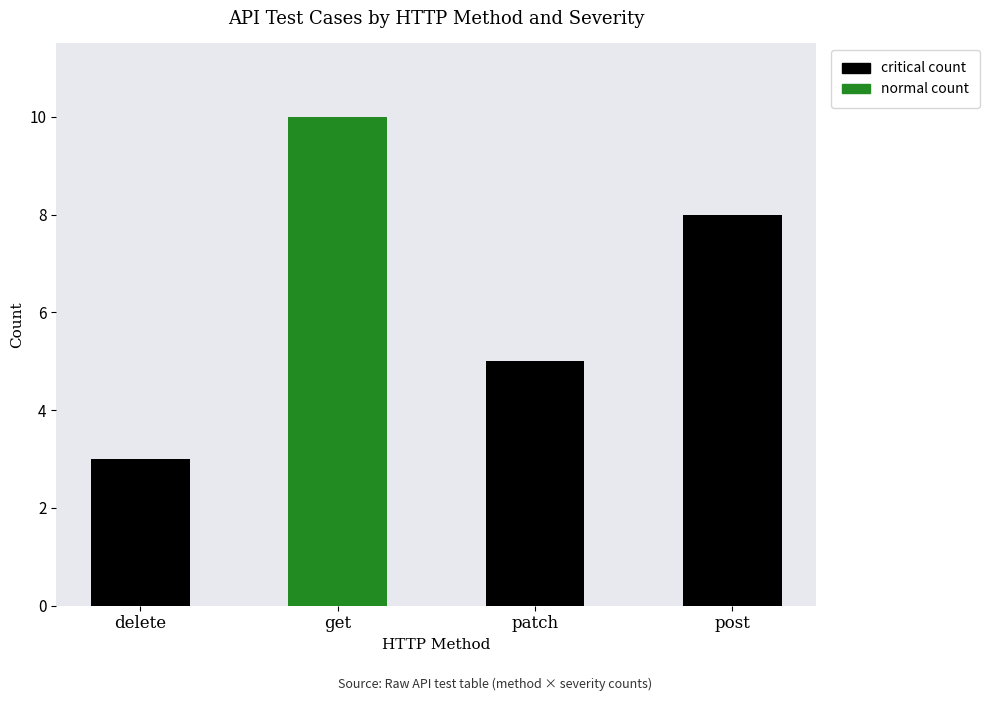

What is the total value across all series at post?

8